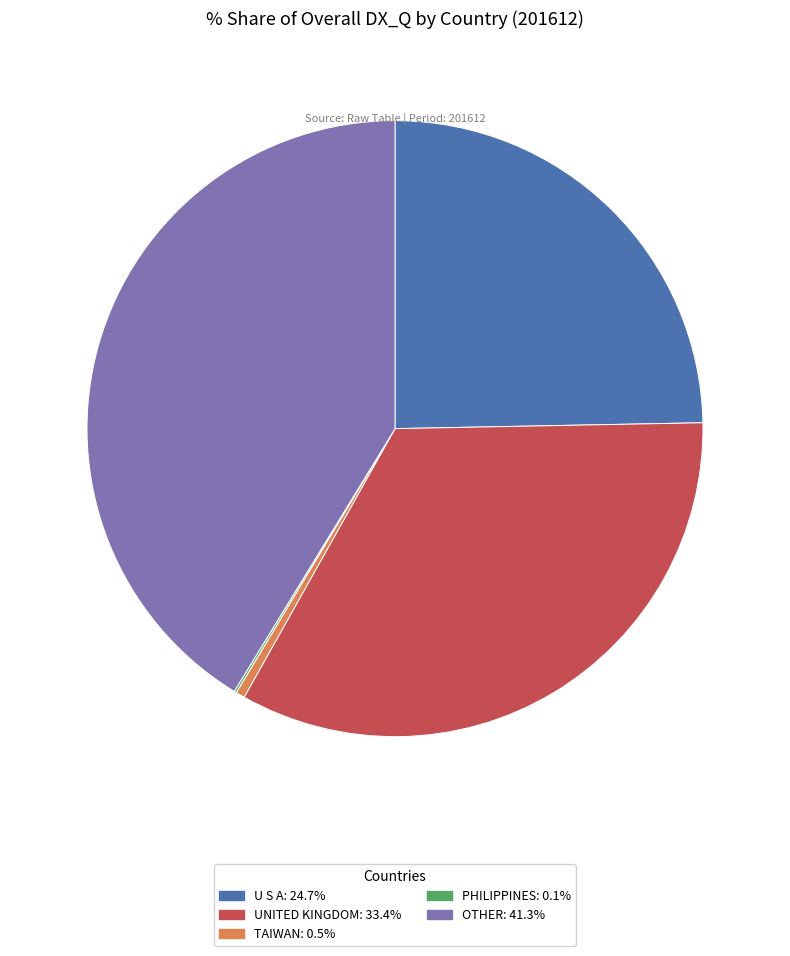

Does TAIWAN account for over 50% of the chart?

No